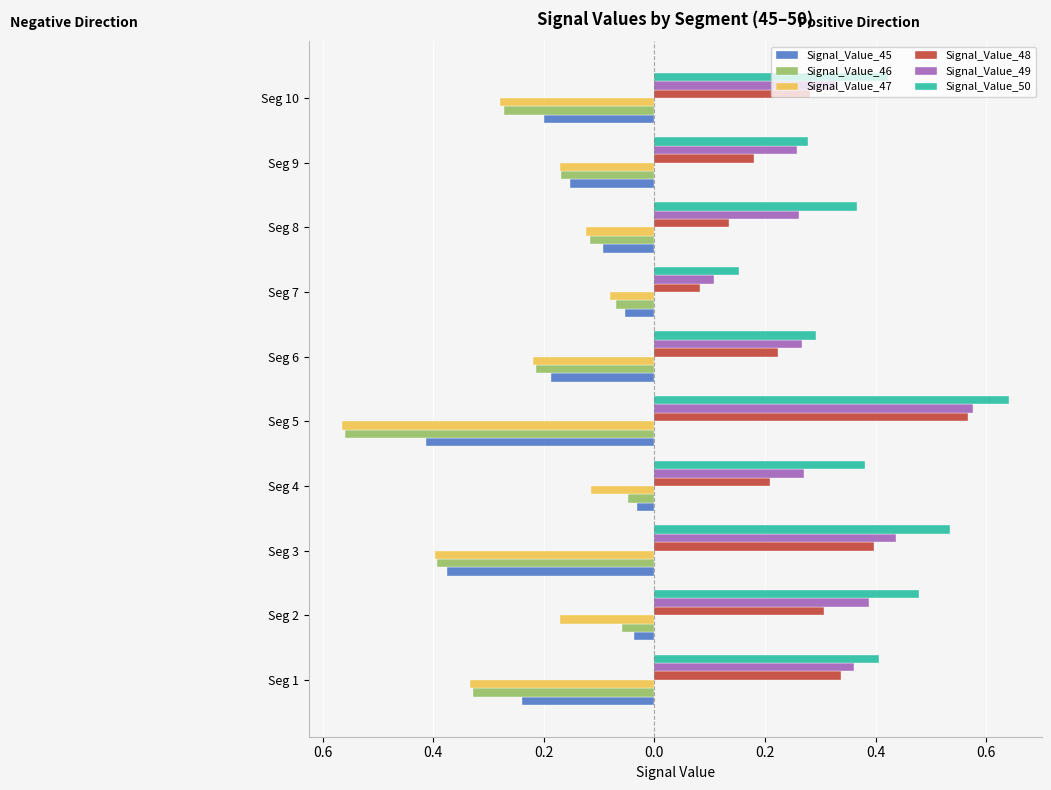

What are all the series names shown in the legend?

Signal_Value_45, Signal_Value_46, Signal_Value_47, Signal_Value_48, Signal_Value_49, Signal_Value_50